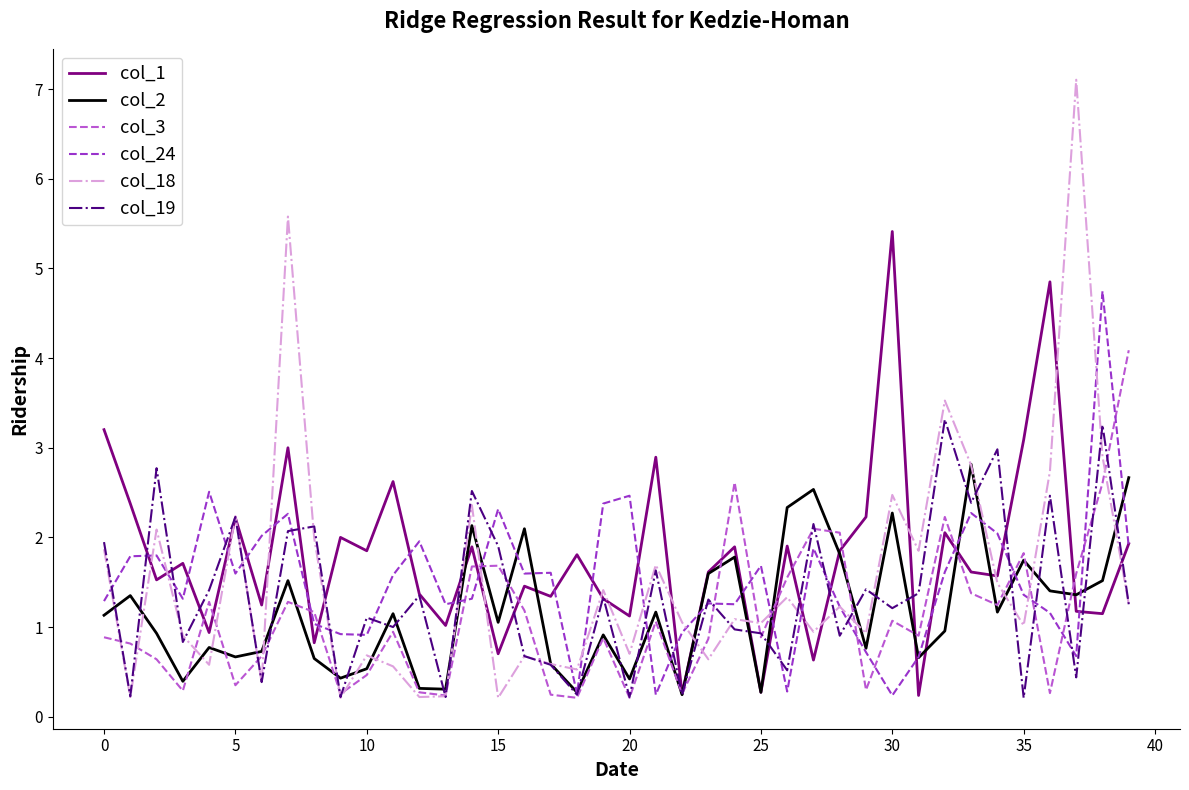

In col_3, how many points are lower than both neighbors (excluding endpoints)?

12